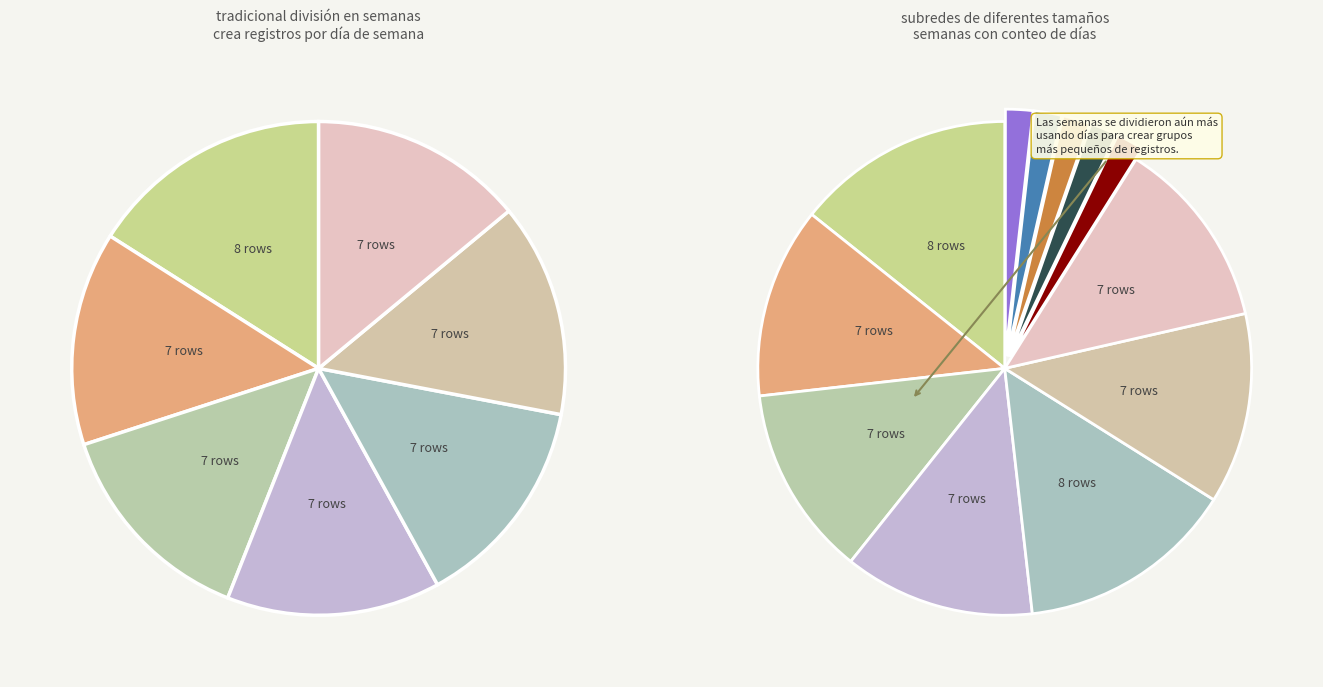

What is the total percentage of Week 3 and Week 2?

17.9%